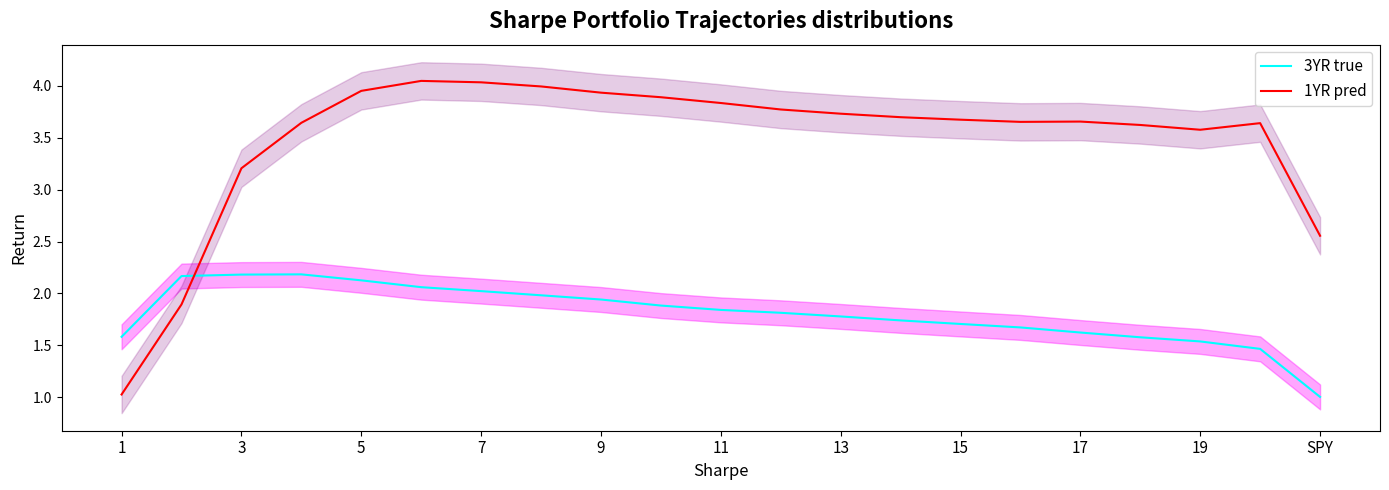

After their last crossing, which series has the higher values: 3YR true or 1YR pred?

1YR pred